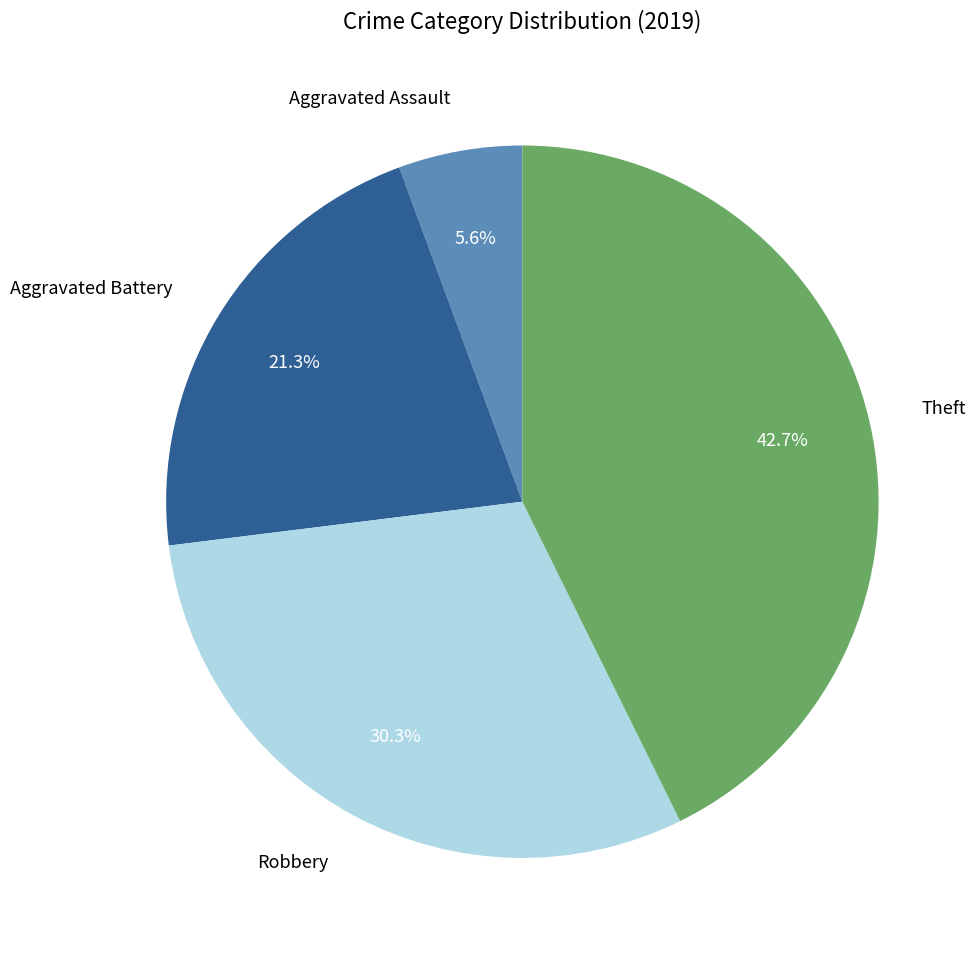

To the nearest percent, what is the average slice percentage?

25%